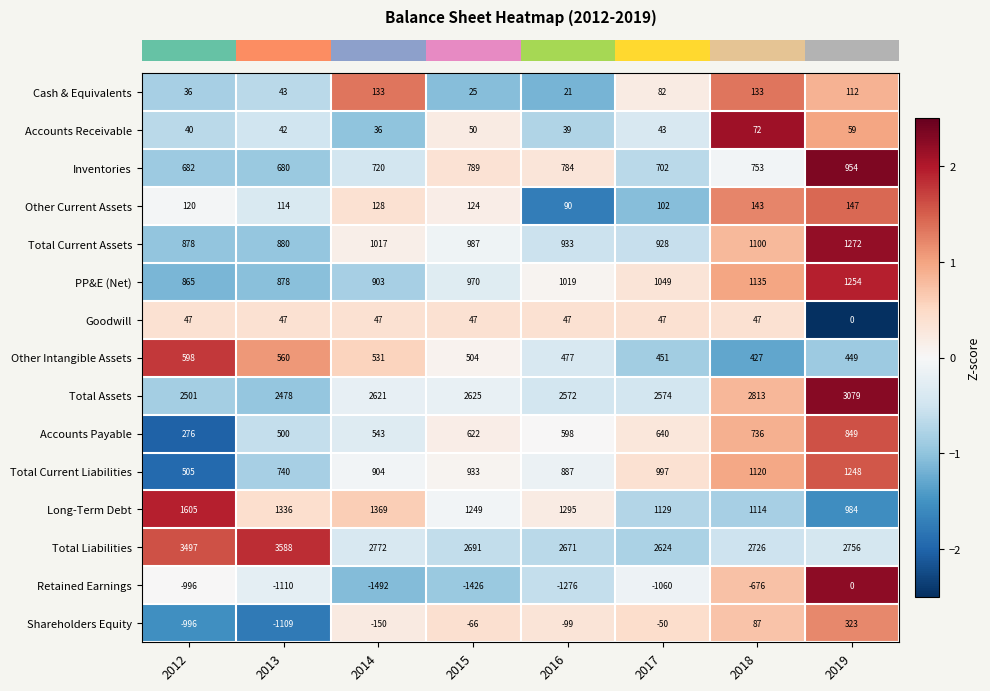

How many data points does each series have?

8